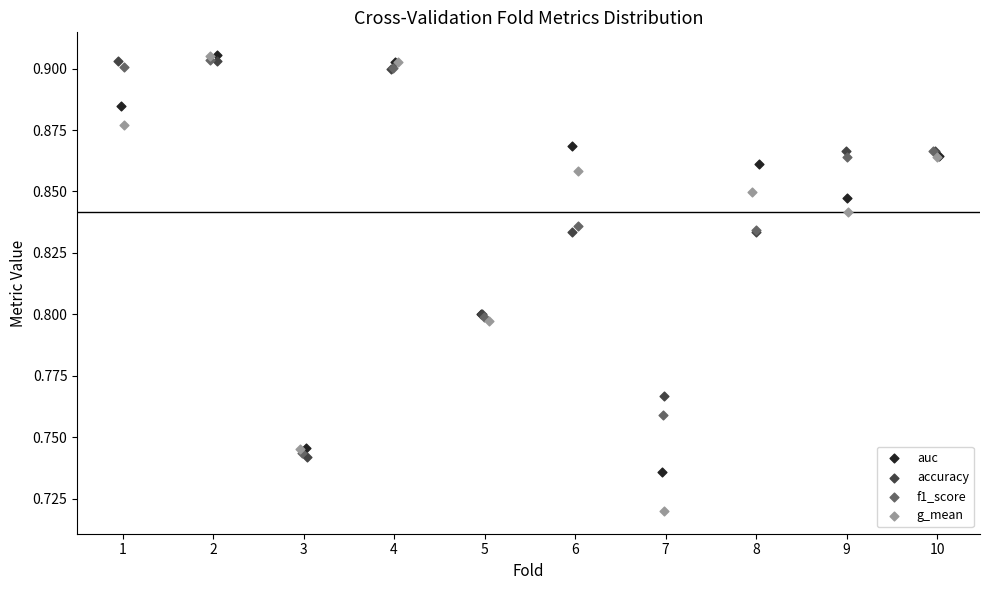

Which series has the widest spread of Y values?

g_mean